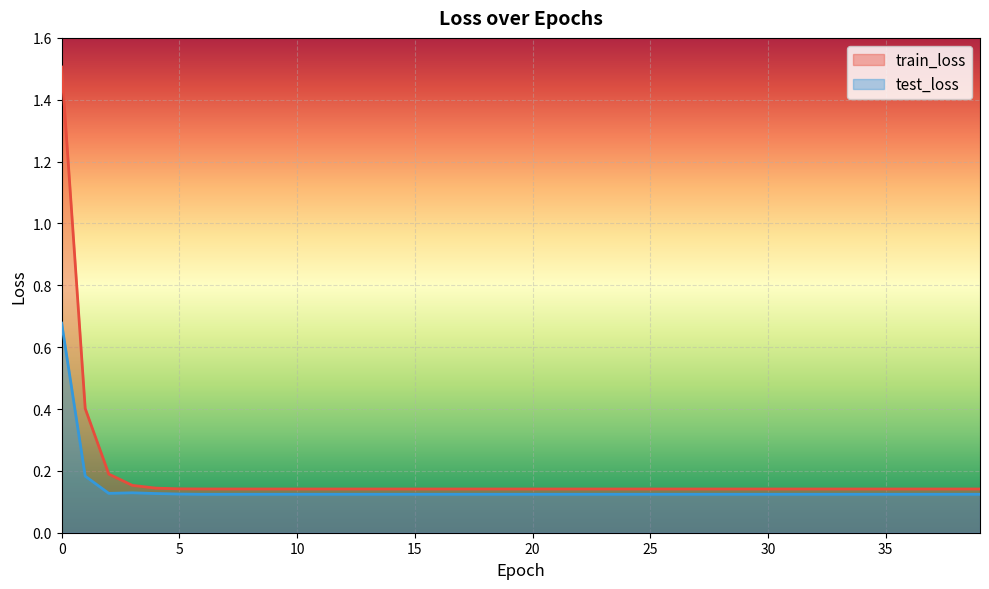

Rank the series at 13 from highest to lowest value.

train_loss, test_loss